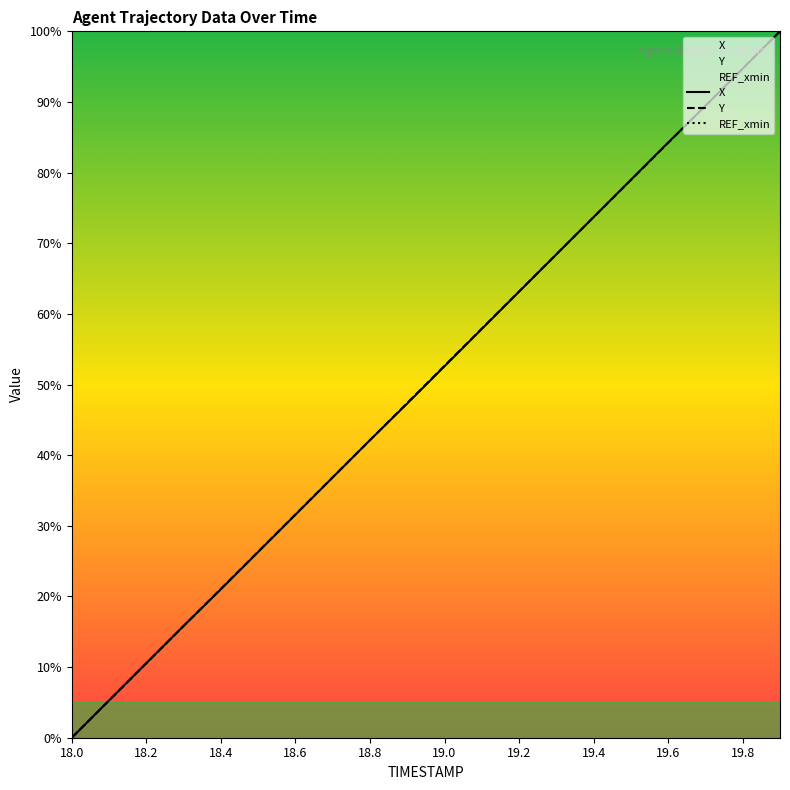

The value of Y at 19.9 is 100.0. True or false?

True